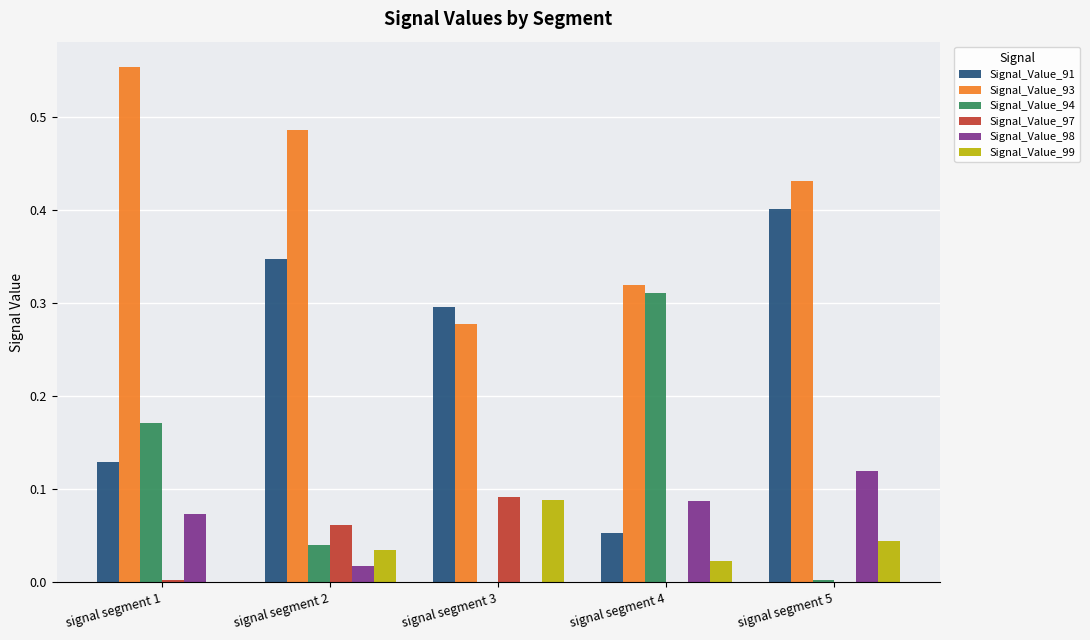

What is the total value across all series at signal segment 3?

0.8